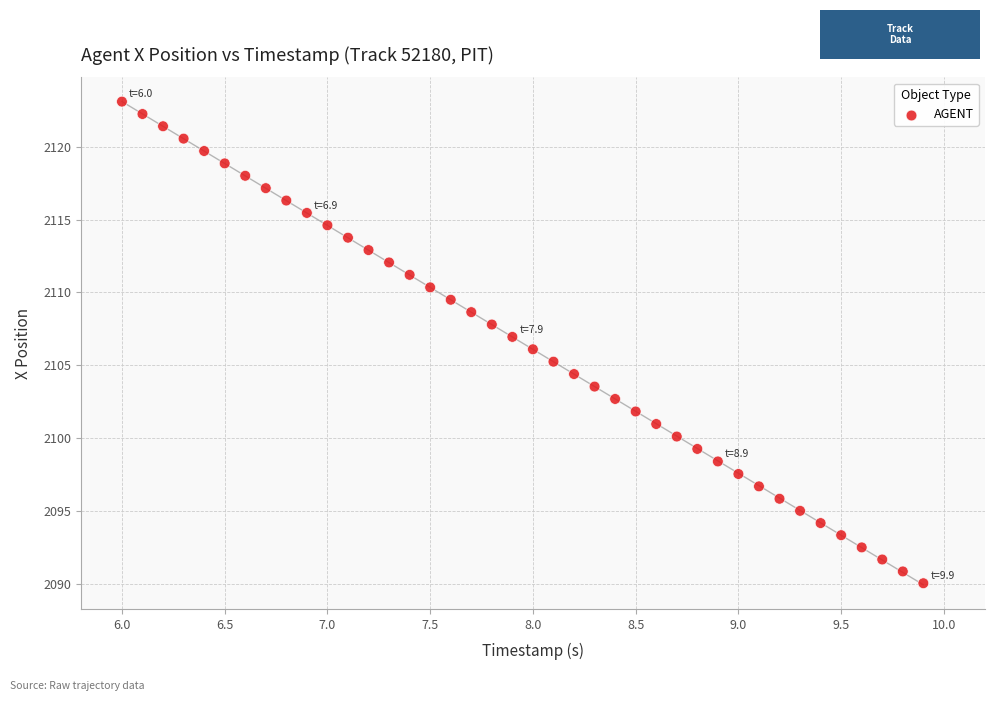

What is the range of X values (max minus min)?

3.9